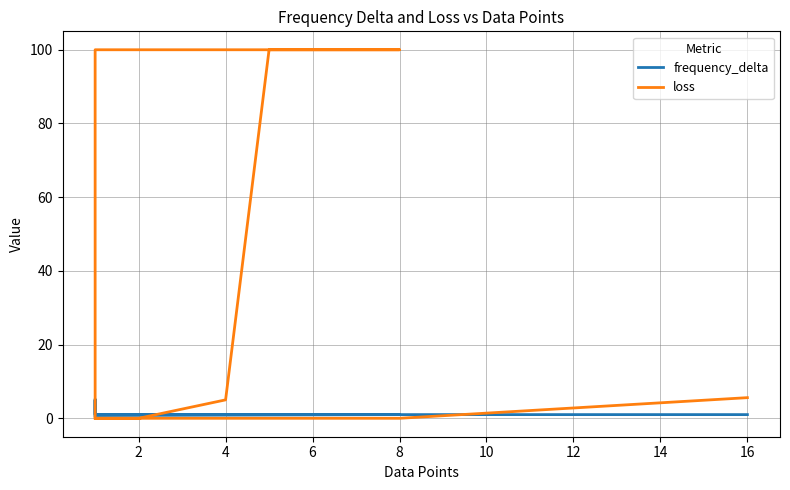

Which series has the widest spread of values?

loss